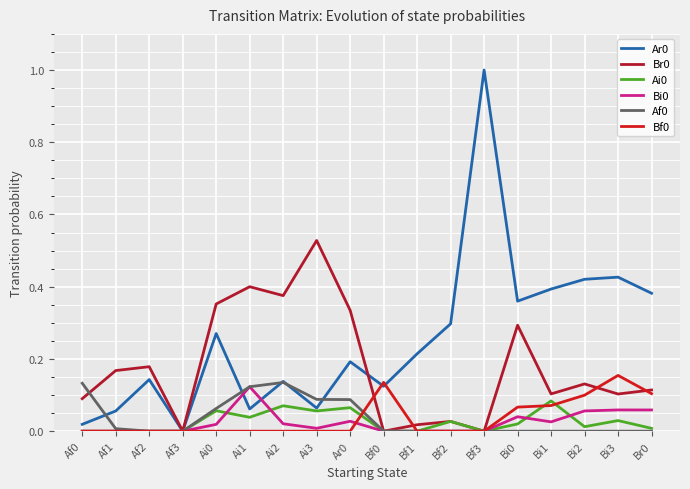

Rank the series by their maximum value, from lowest to highest.

Ai0, Bi0, Af0, Bf0, Br0, Ar0